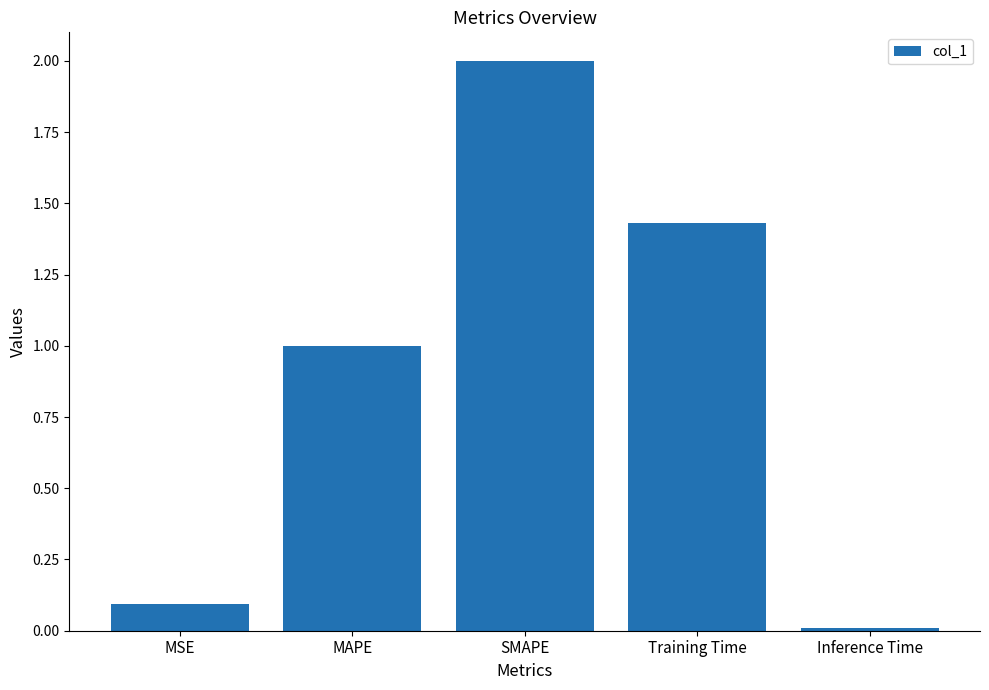

What is the label of the 2nd bar from the right?

Training Time